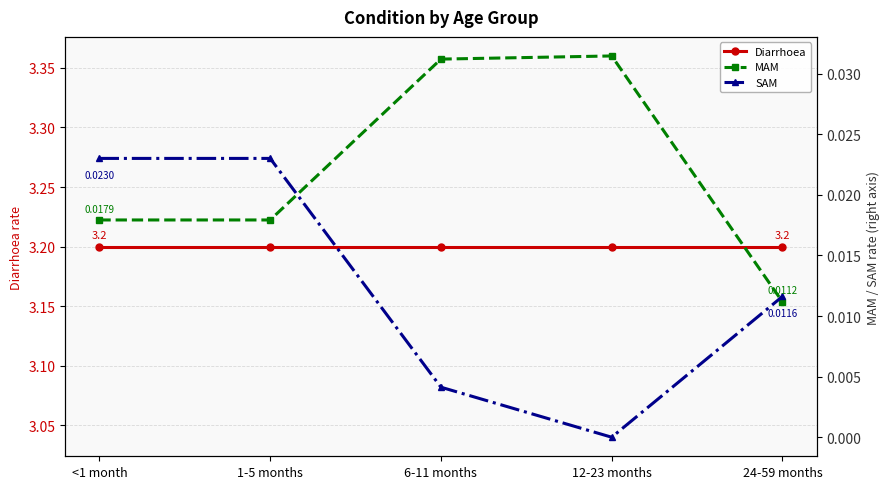

How many values in the SAM series exceed 0?

4